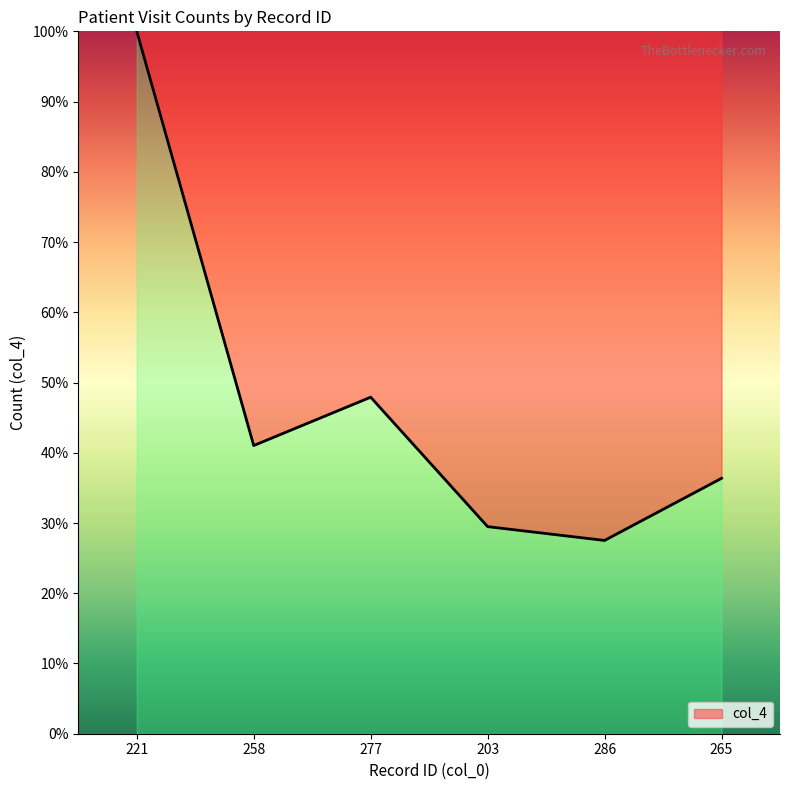

Reading left to right, what are all the values shown in this chart?

100.0	41.0	47.9	29.5	27.5	36.4